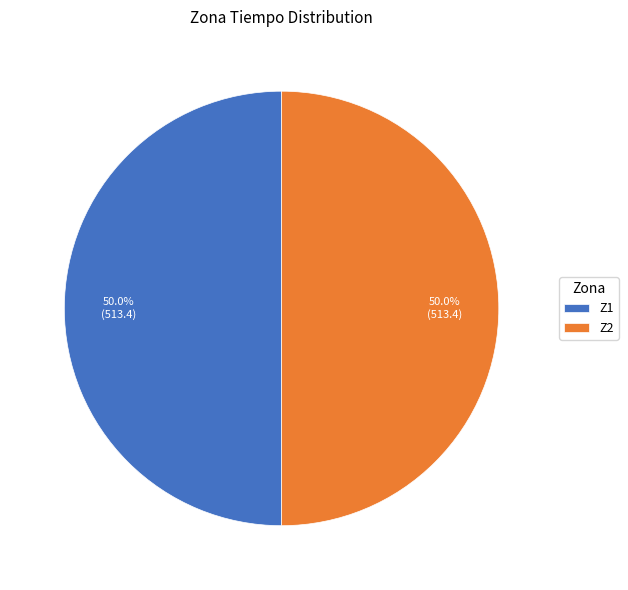

Do Z2 and Z1 together represent more than half of the pie?

Yes